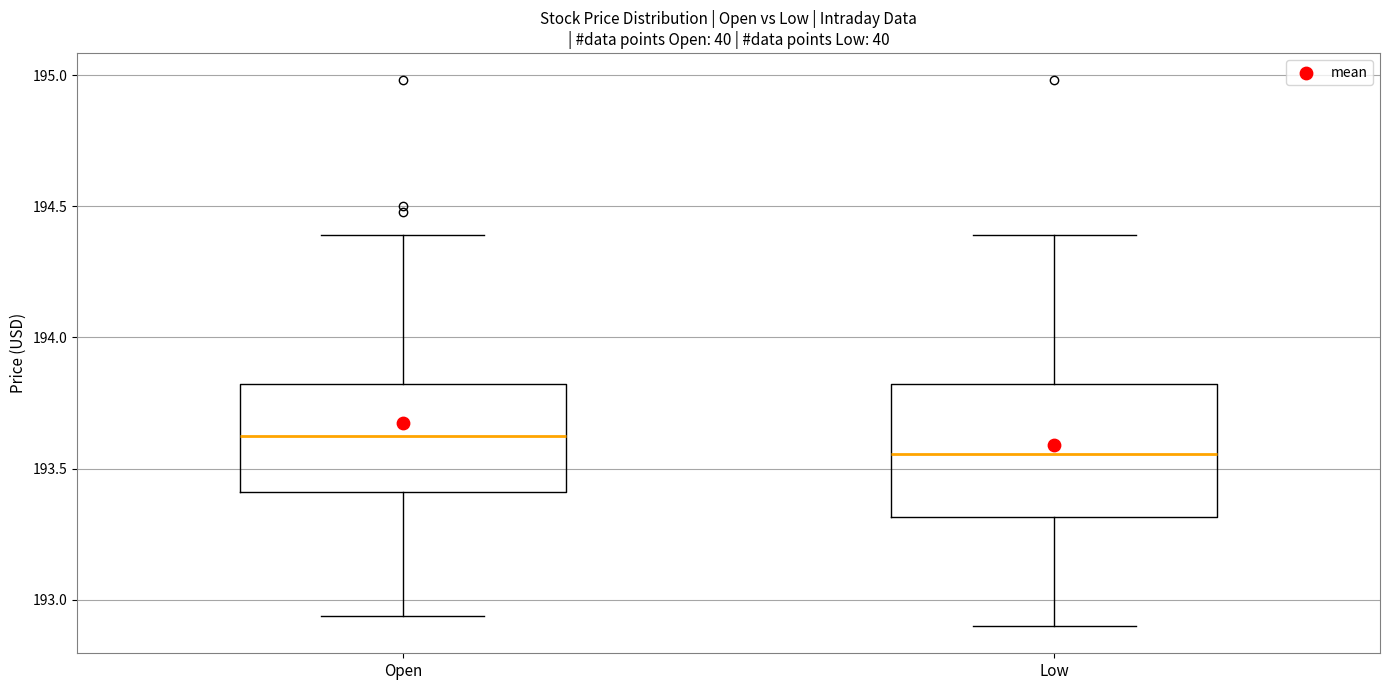

Reading left to right, read every box against the y-axis: the position of its median line, the range the box covers, and the ends of its whiskers. The values are not printed on the chart, so give them approximately, as read against the axis.

Open: median 193.65, box 193.40 to 193.80, whiskers 192.95 to 194.40
Low: median 193.55, box 193.30 to 193.80, whiskers 192.90 to 194.40